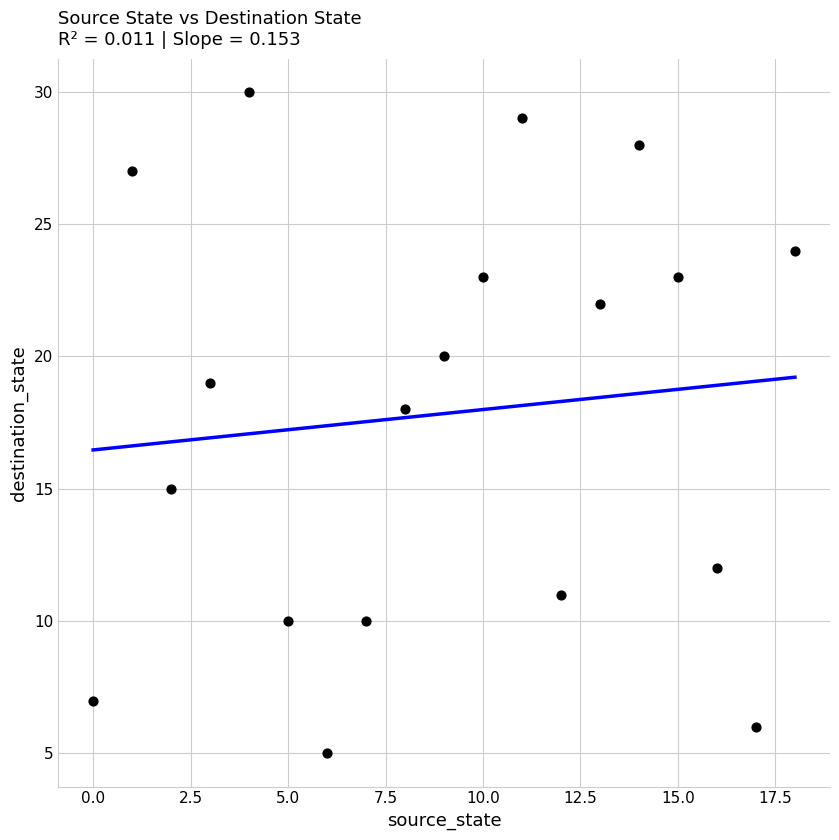

What is the range of Y values (max minus min)?

25